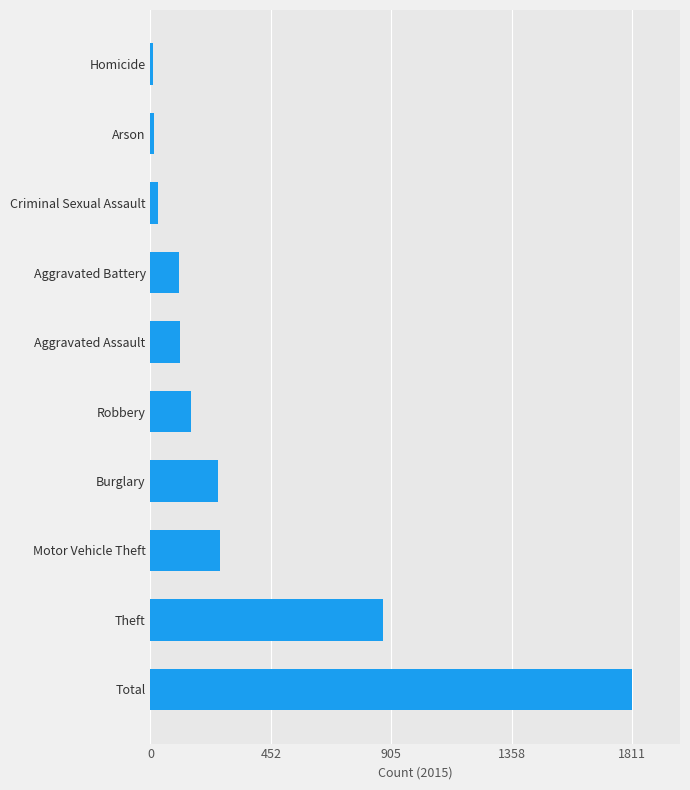

What is the difference between the values at Aggravated Assault and Theft?

764